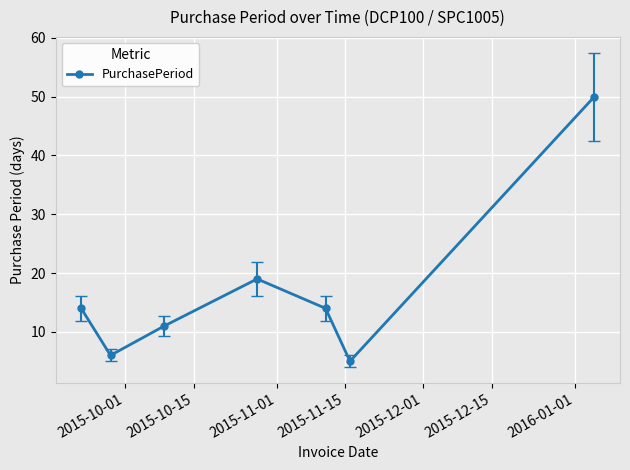

How many categories are shown in the chart?

7